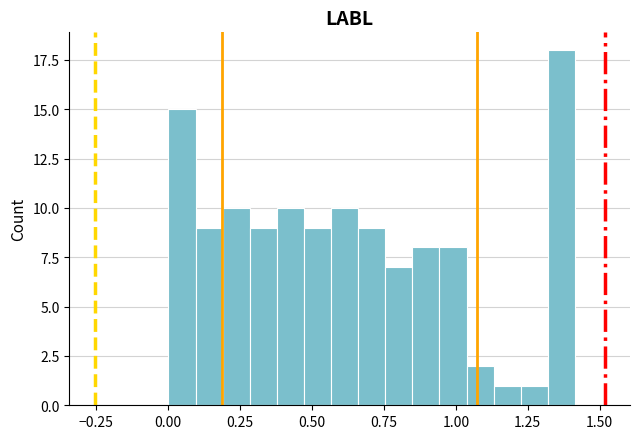

Around what value on the x-axis is the tallest bar? Give the approximate position of its centre, as read against the axis.

1.35